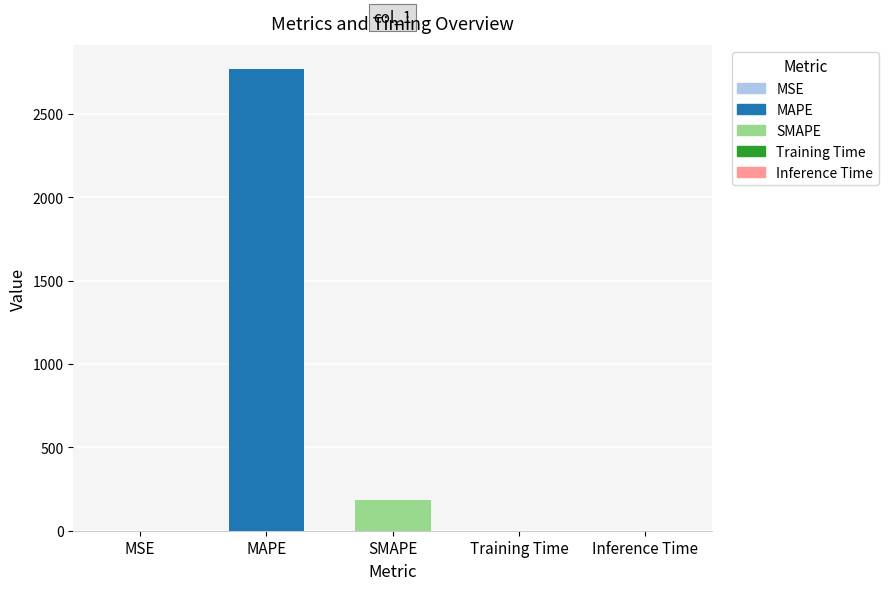

True or false: the data shows 0.7 at Training Time.

True